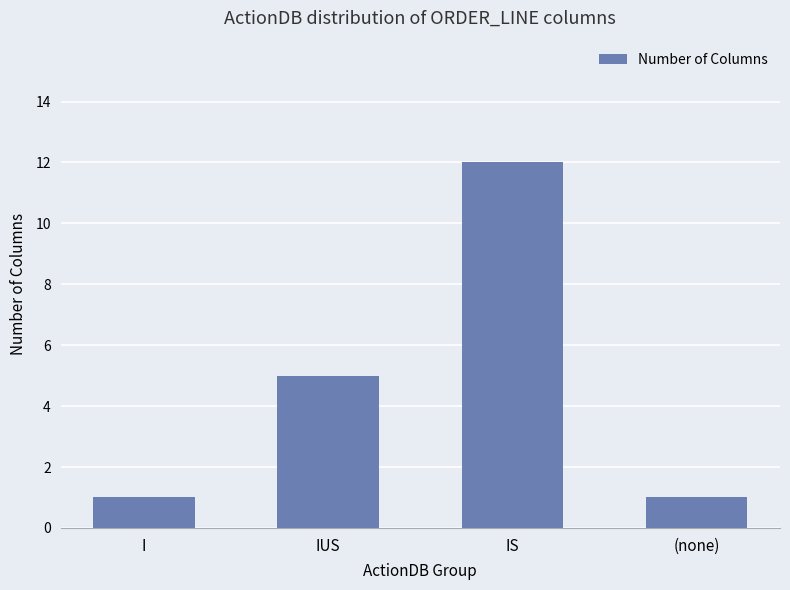

What is the greatest value displayed?

12